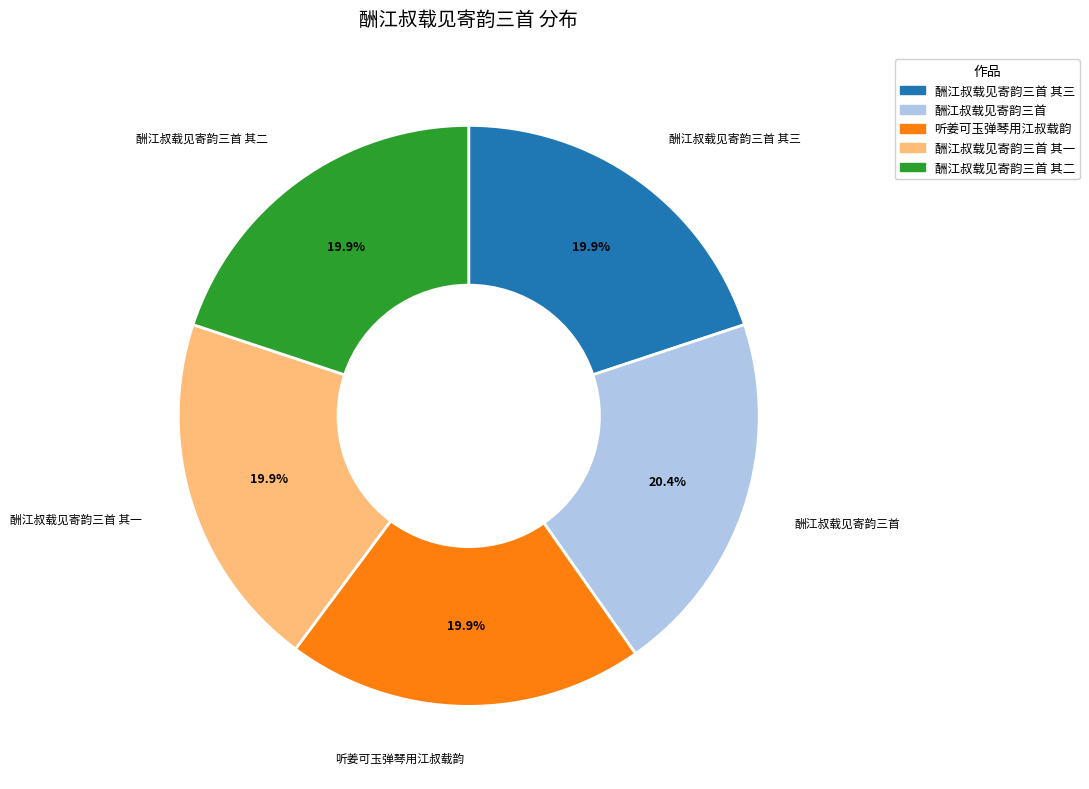

How many segments does this pie chart have?

5